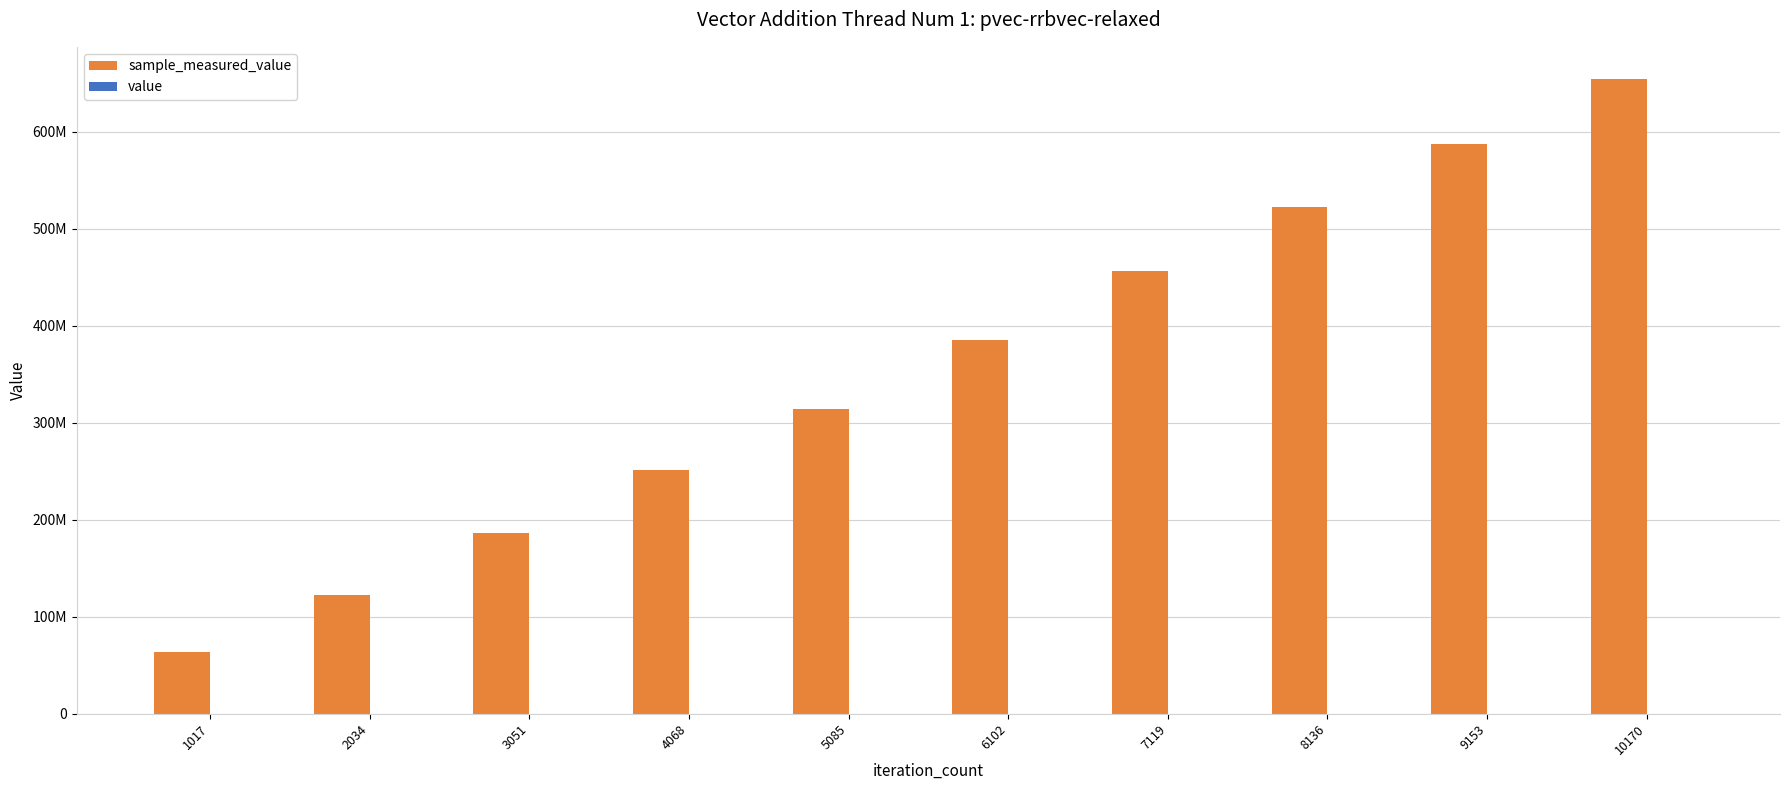

Is it true that sample_measured_value equals 456822229 at 7119?

True